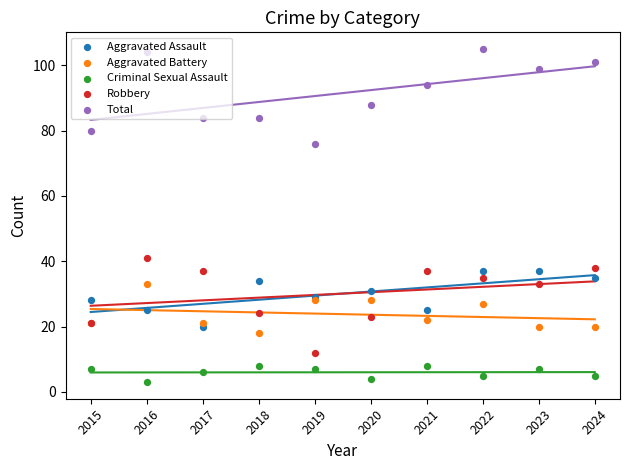

Is the value of Criminal Sexual Assault at 2019 greater than the value of Robbery at 2021?

No